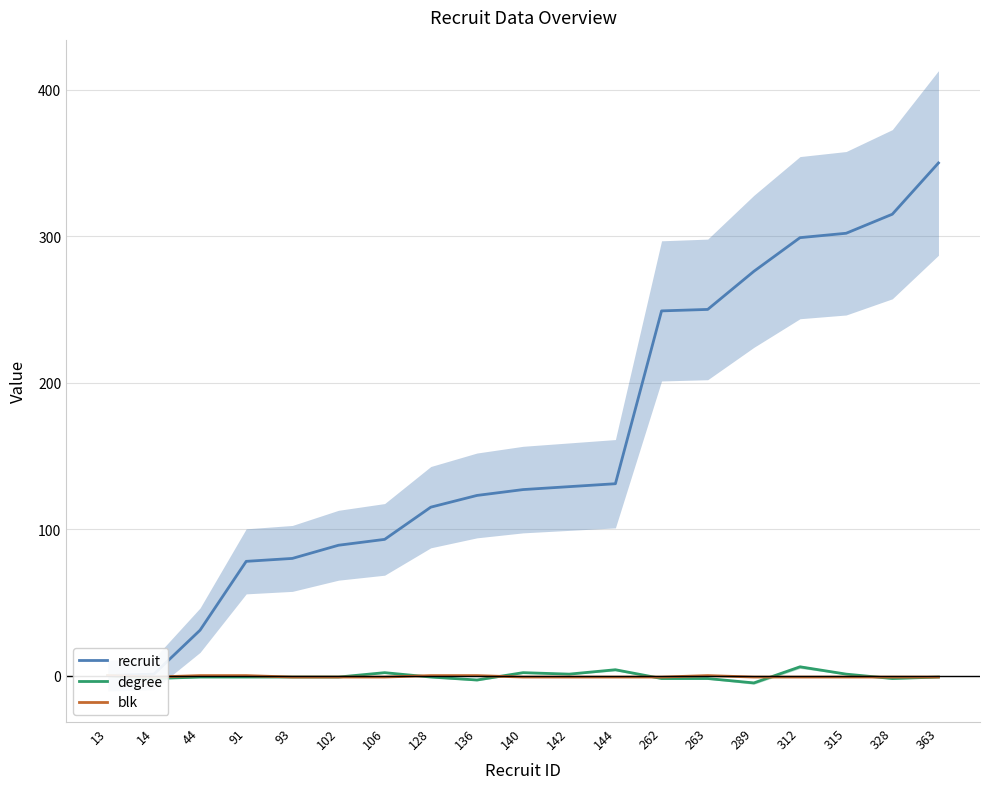

The recruit series shows 123 at 136. True or false?

True